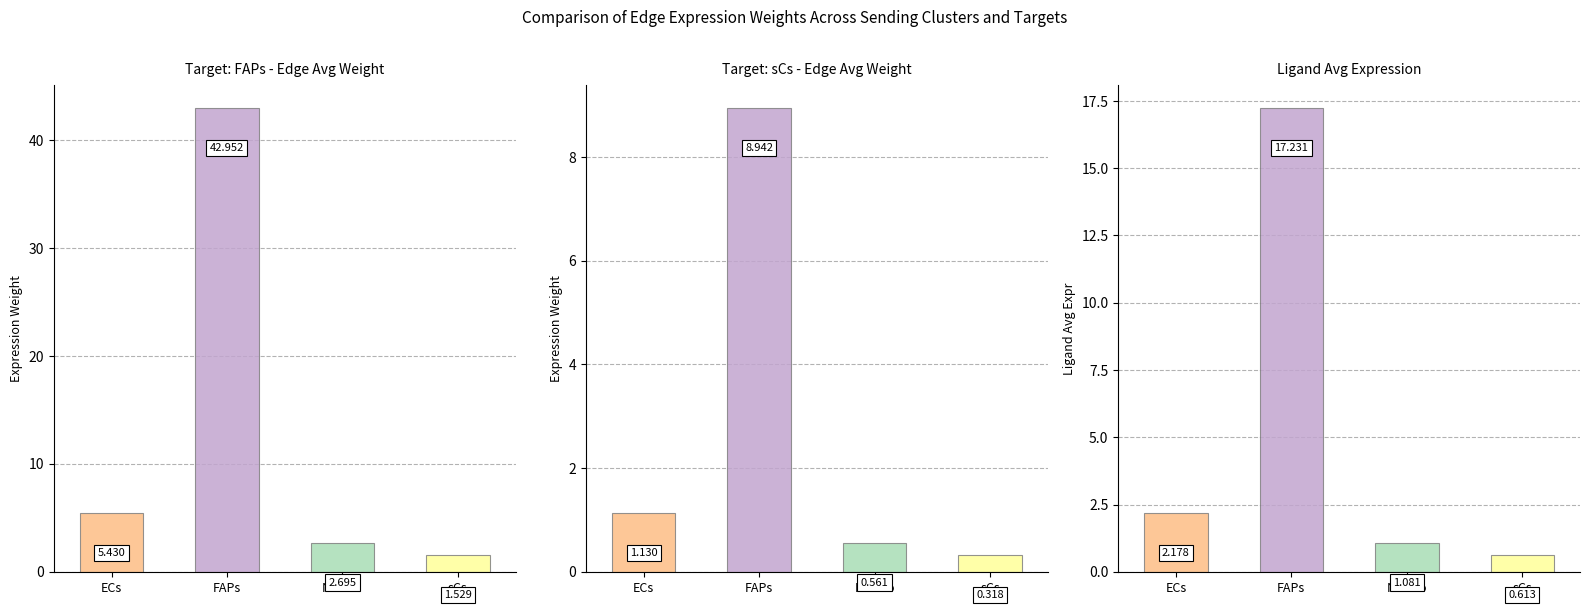

True or false: Edge total expression weight has a value of 5.4 at 0.

True